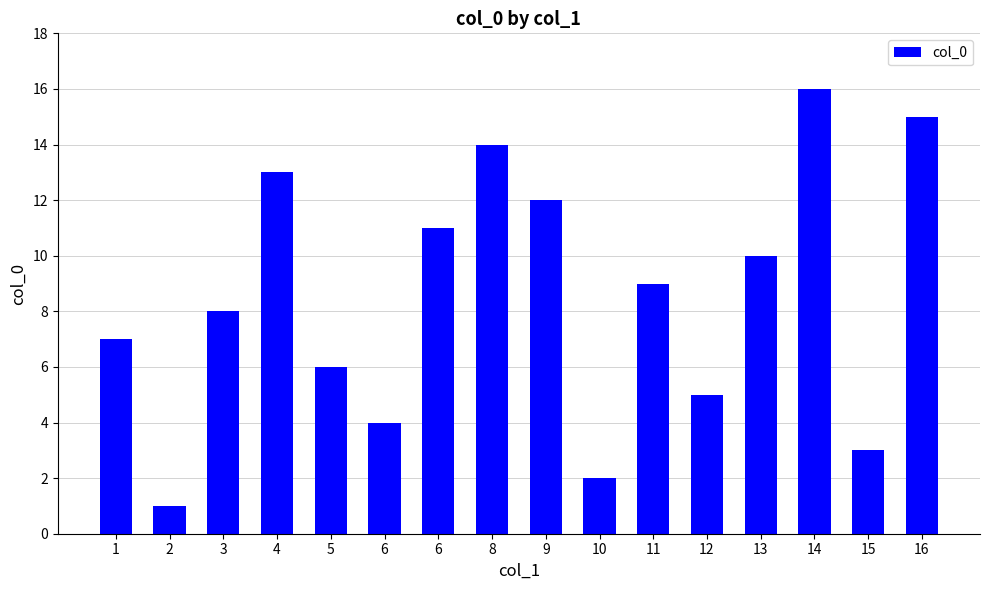

List the labels in order of value, smallest first.

2, 10, 15, 6, 12, 5, 1, 3, 11, 13, 6, 9, 4, 8, 16, 14